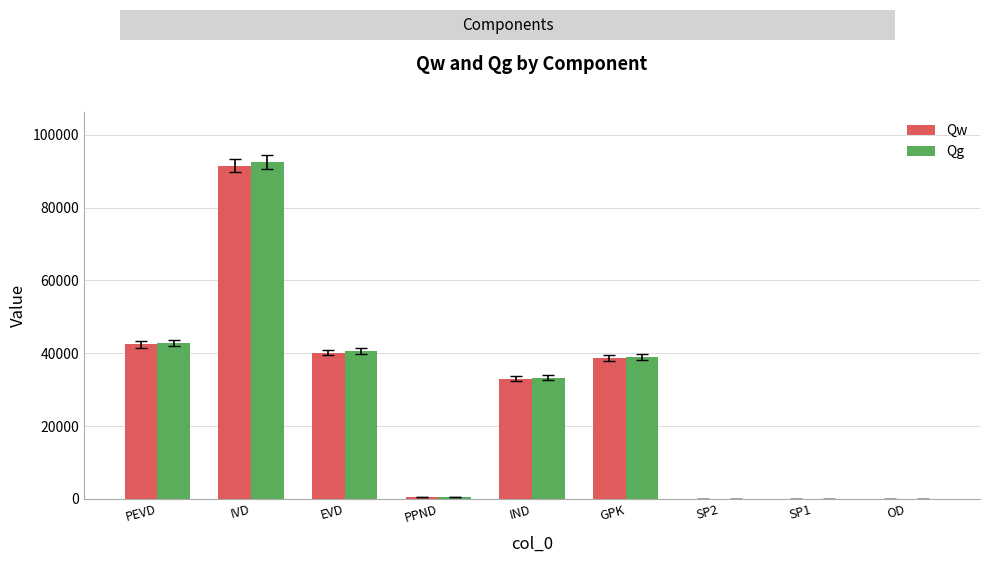

At which category is the sum across all series the highest?

IVD